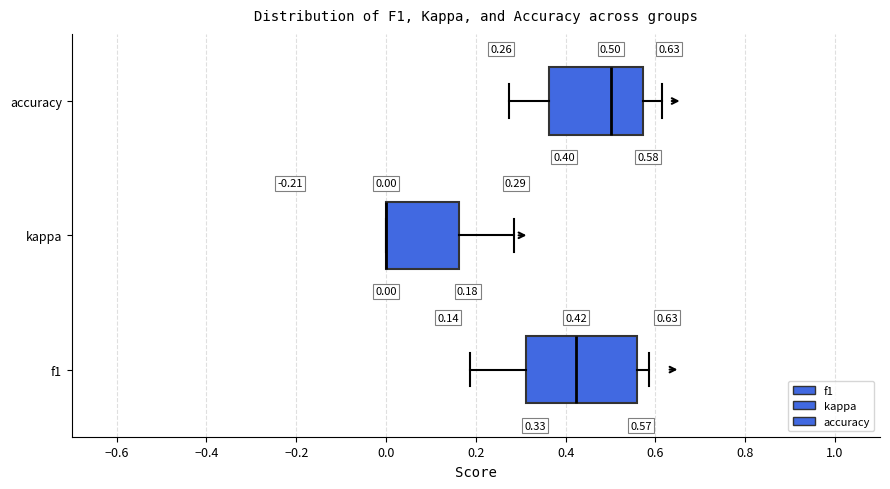

Which box is the widest, from its left edge to its right edge?

f1